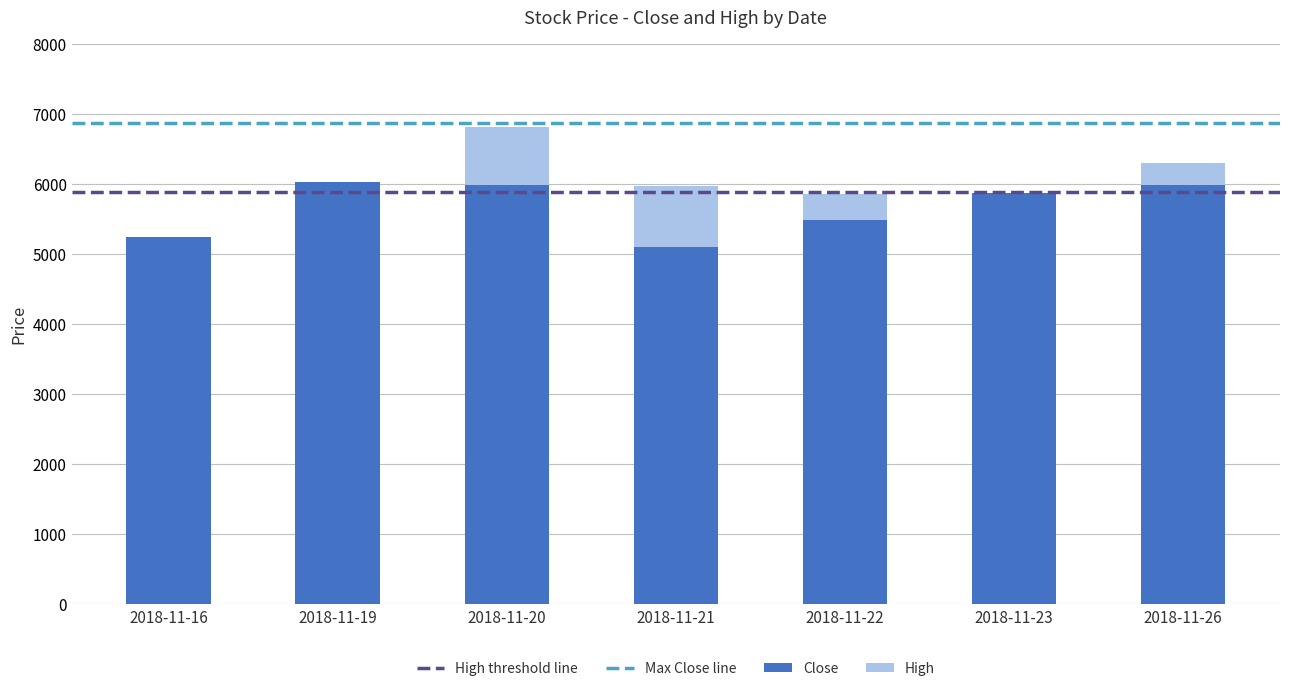

At which category is the sum across all series the highest?

2018-11-20